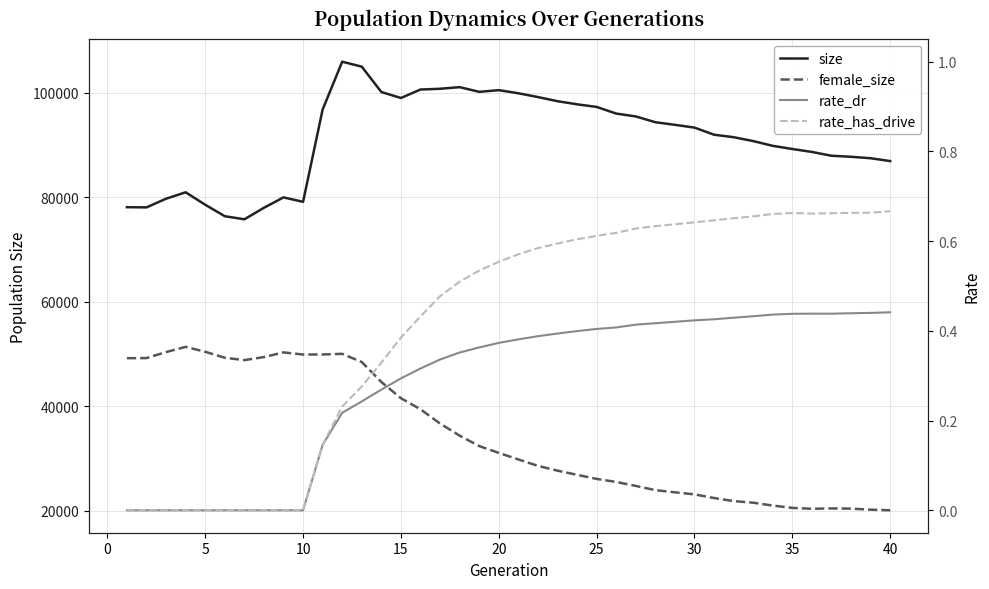

In female_size, how many points are higher than both neighbors (excluding endpoints)?

4